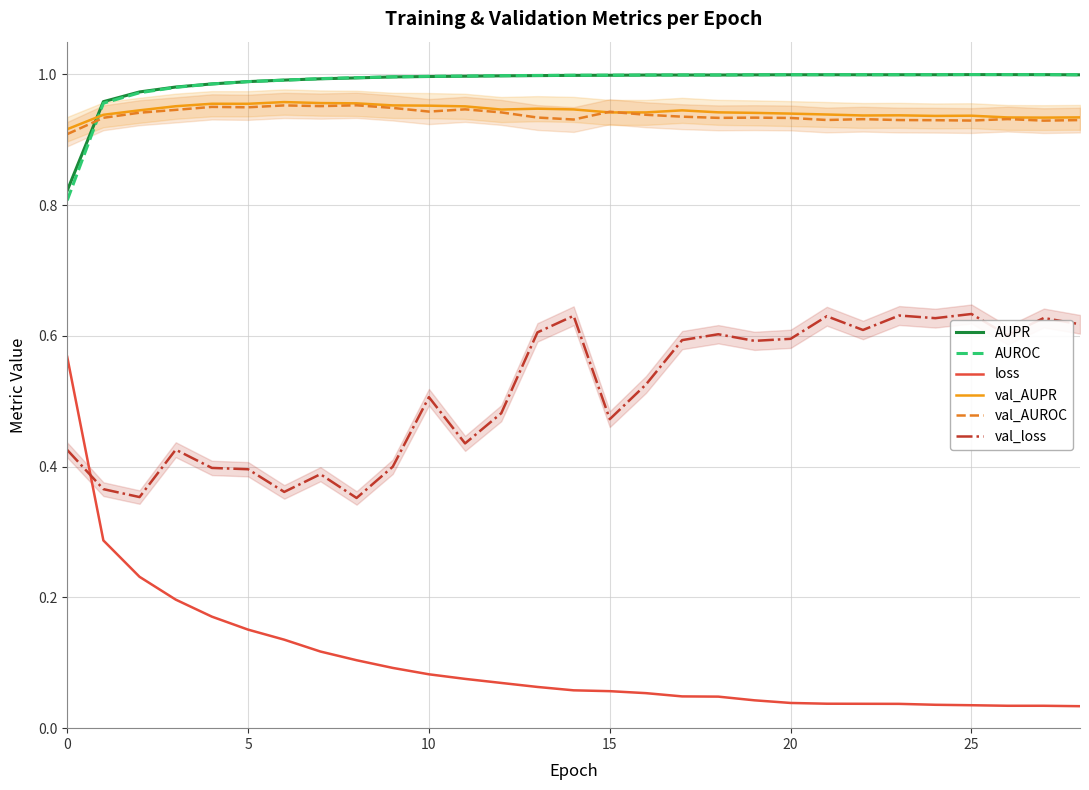

How many lines are shown in the chart?

6